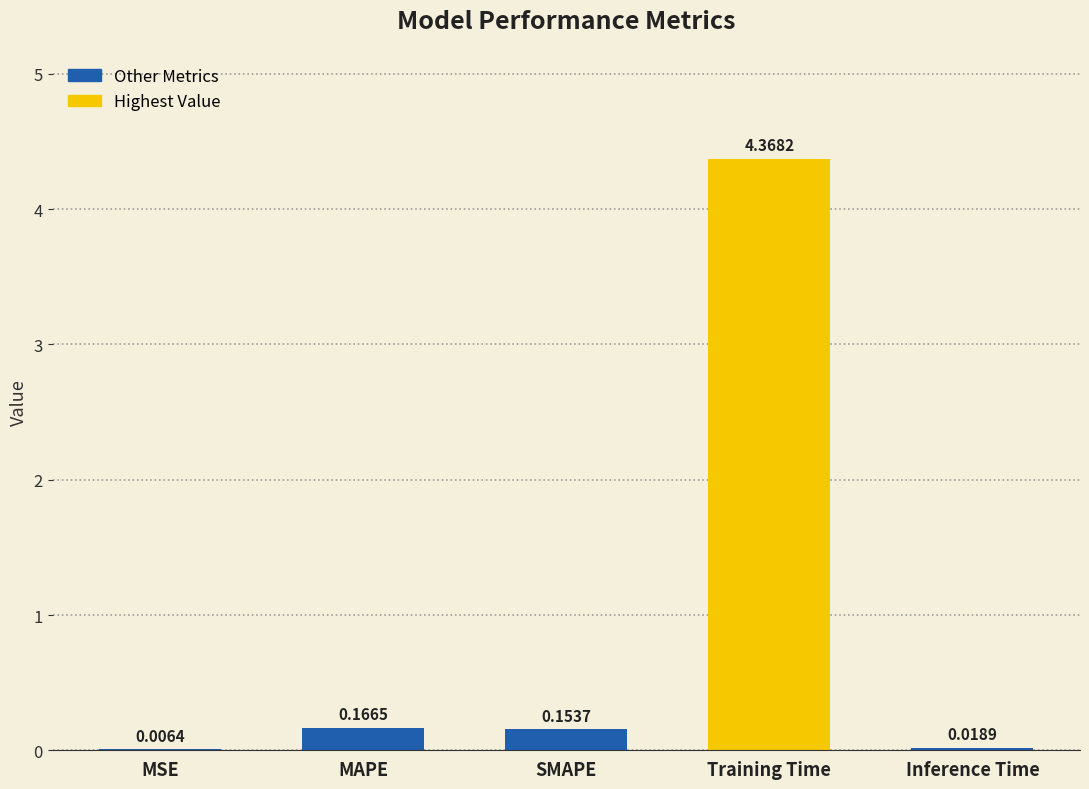

Which category has the highest value across all series?

Training Time